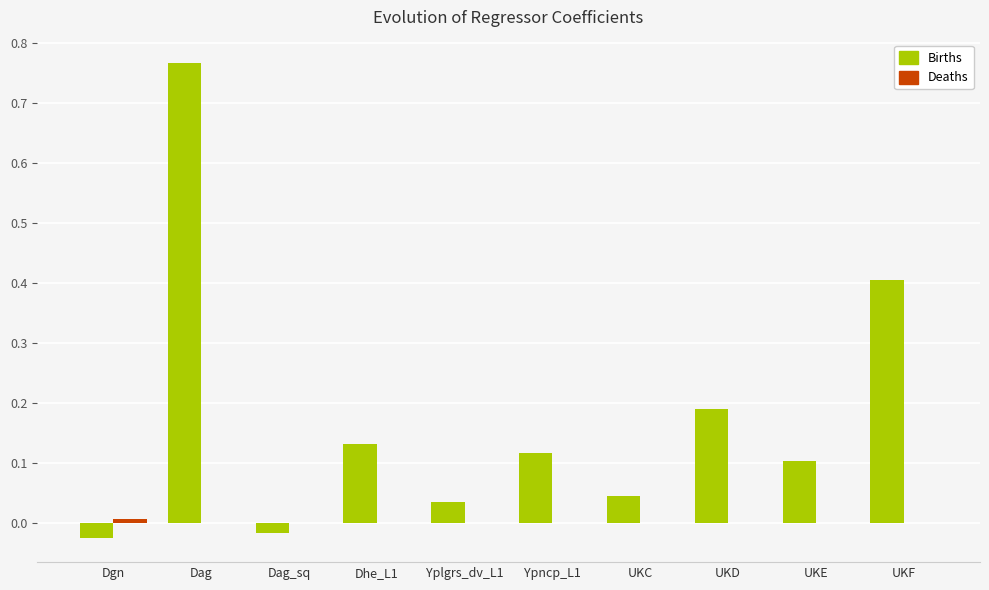

Which category has the highest value across all series?

Dag